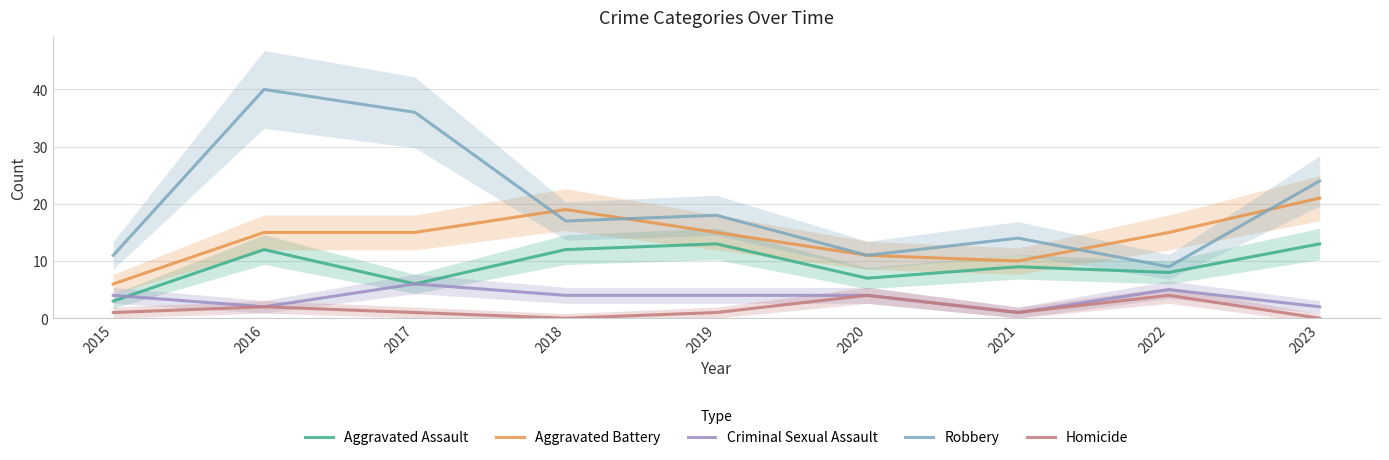

Reading left to right, extract all data points from this chart.

Aggravated Assault: 3	12	6	12	13	7	9	8	13
Aggravated Battery: 6	15	15	19	15	11	10	15	21
Criminal Sexual Assault: 4	2	6	4	4	4	1	5	2
Robbery: 11	40	36	17	18	11	14	9	24
Homicide: 1	2	1	0	1	4	1	4	0